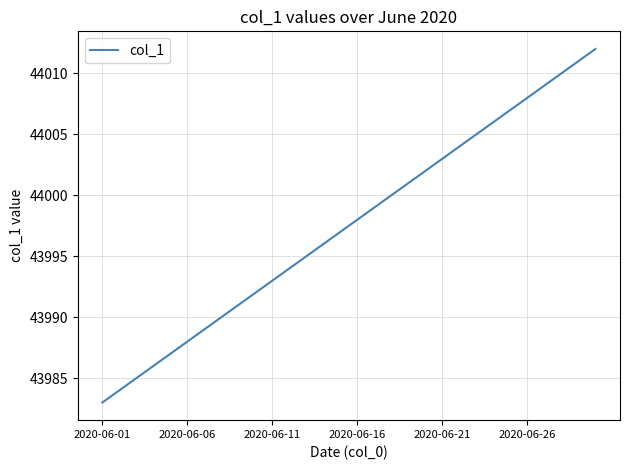

What is the maximum value shown in the chart?

44012